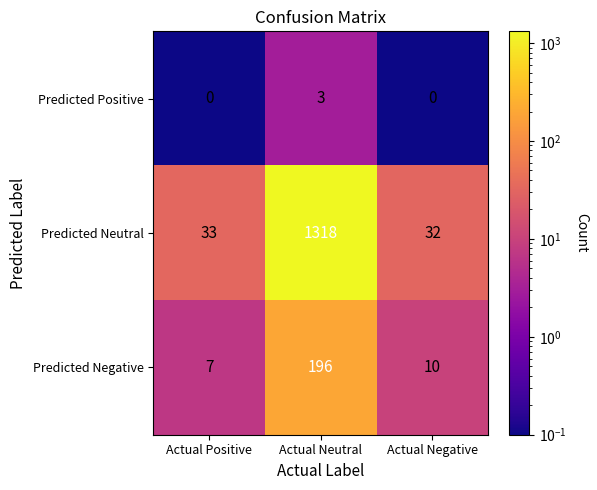

How many categories are shown in the chart?

3